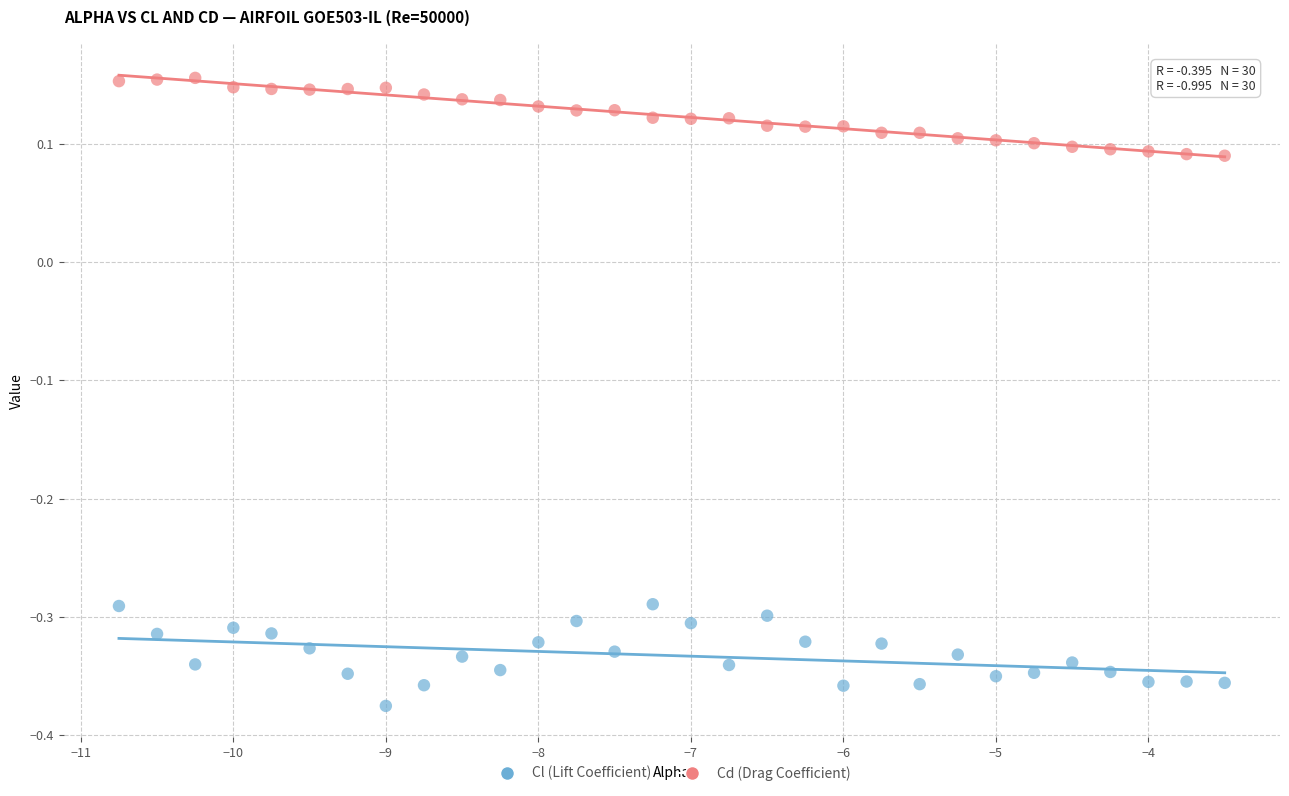

Across all data points, what is the range of X values (max minus min)?

7.2